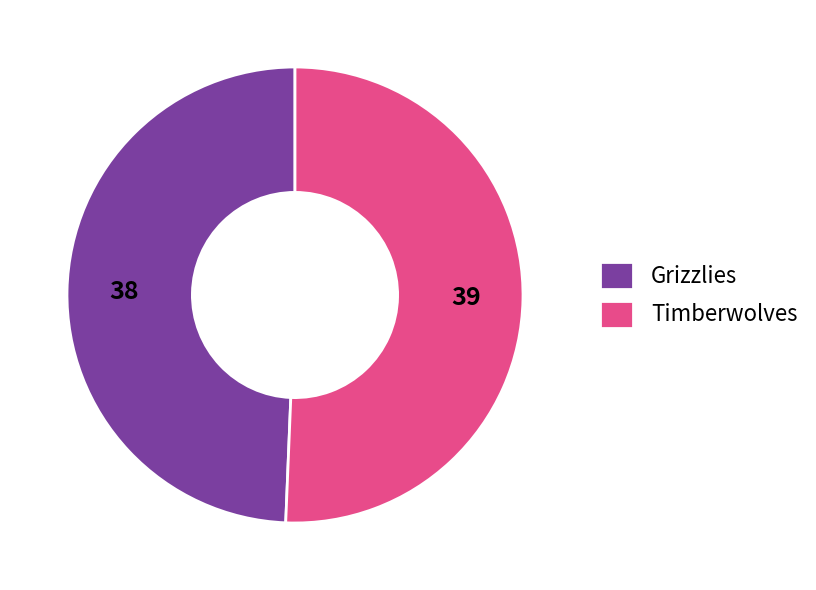

Rank the categories by value from lowest to highest.

Grizzlies, Timberwolves